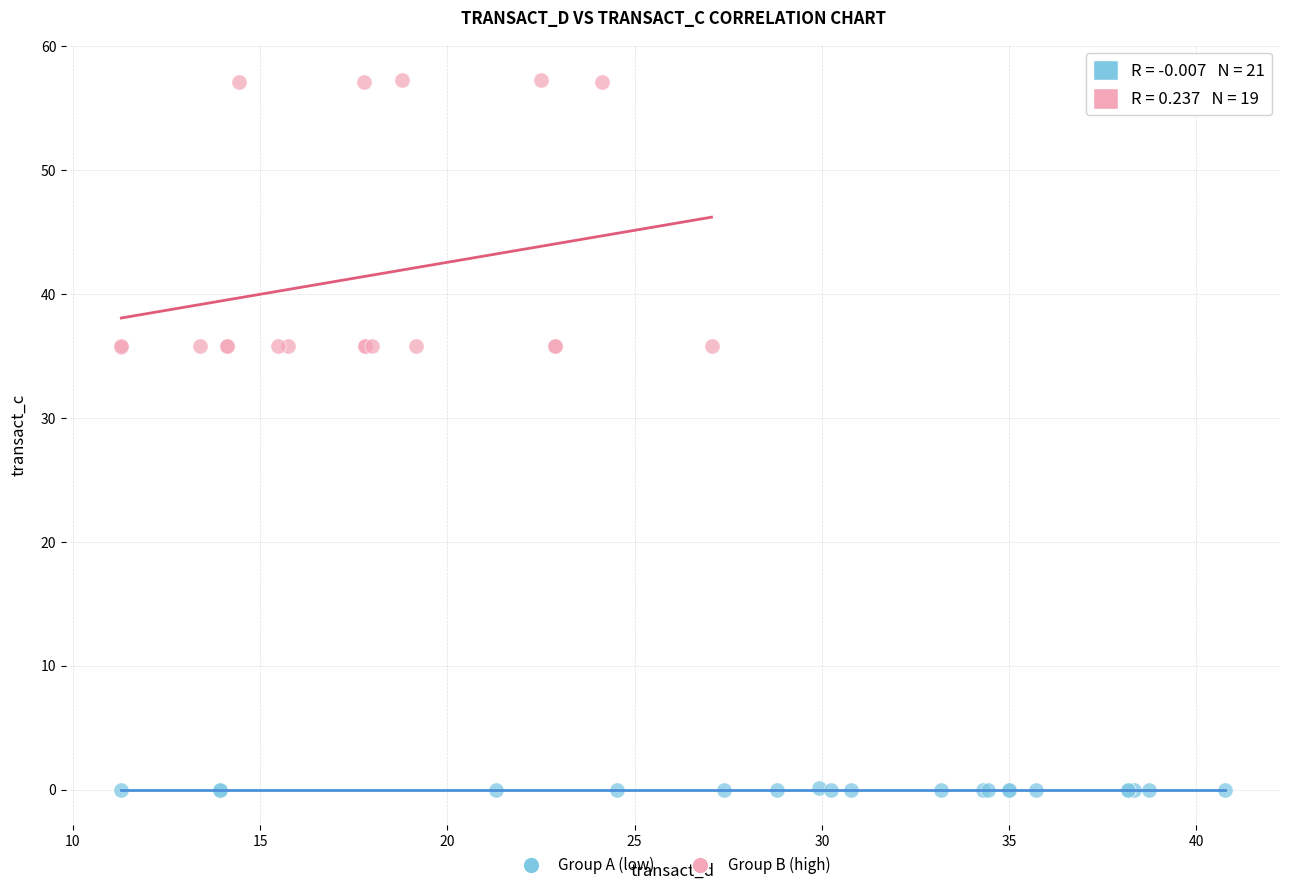

Which series contains the lowest Y value?

Group A (low)